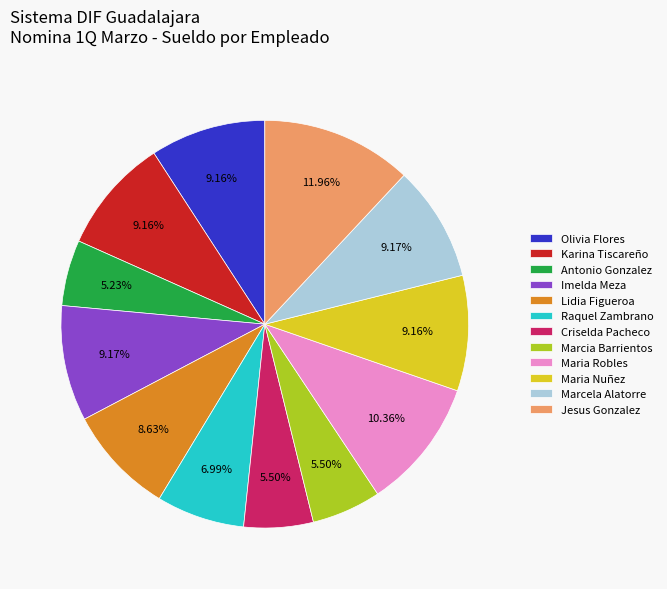

What is the largest slice in the pie chart?

Jesus Gonzalez